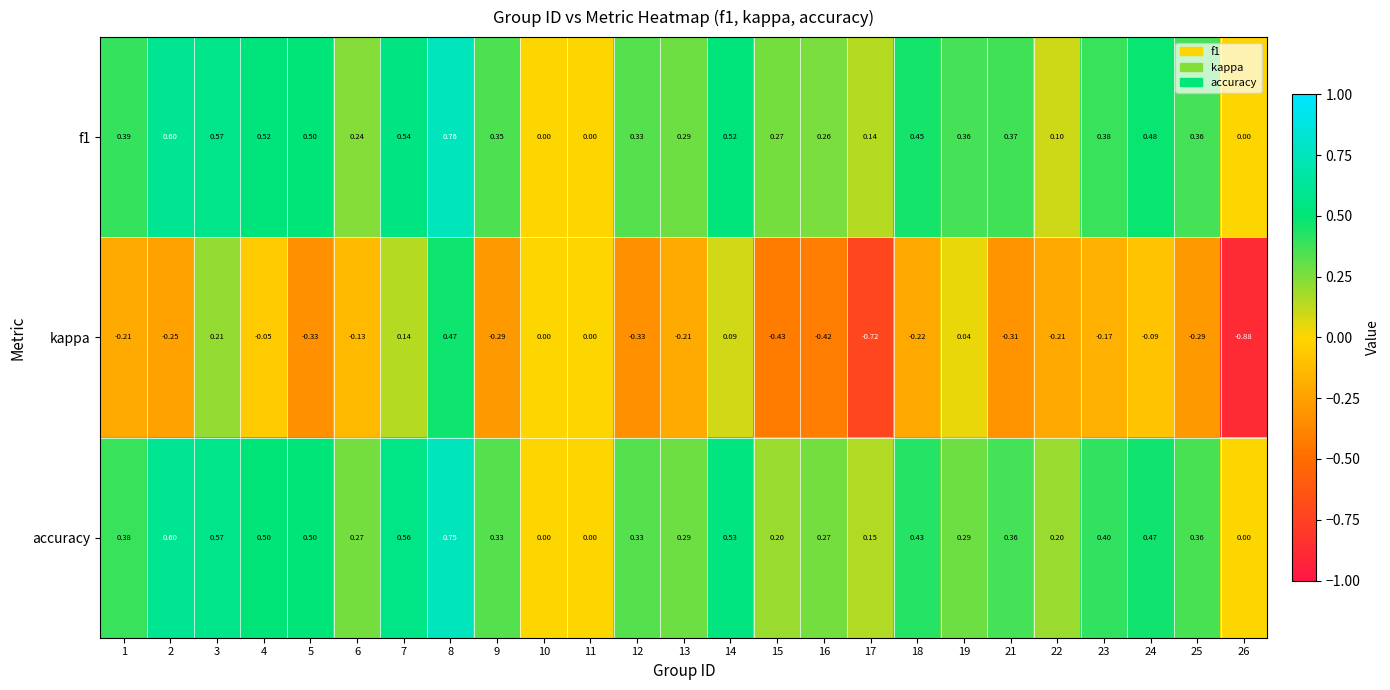

Which series changed the most between 9 and 16?

kappa